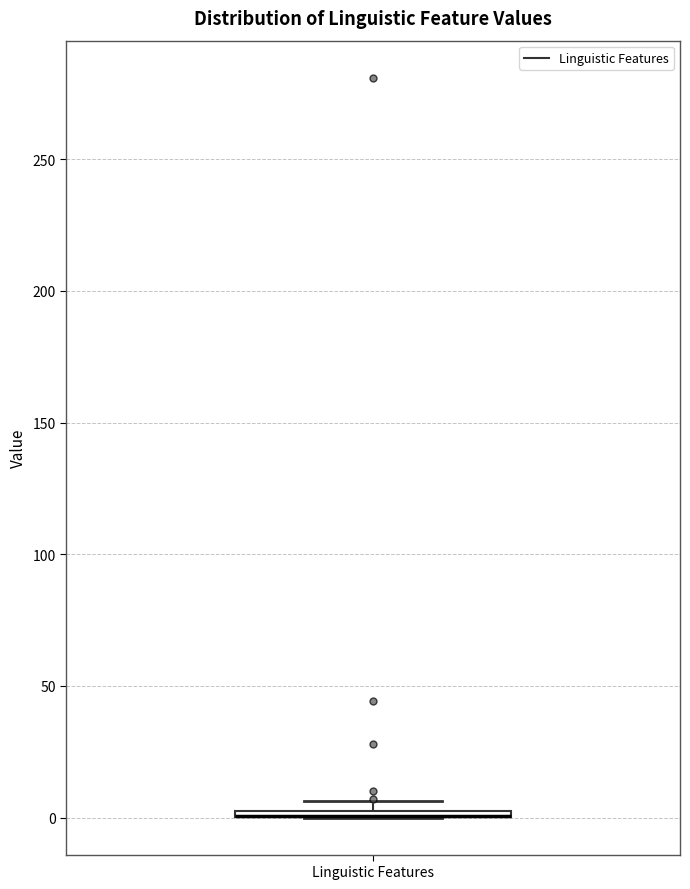

Where is the upper edge of the box for Linguistic Features on the y-axis? The values are not printed on the chart, so give them approximately, as read against the axis.

5